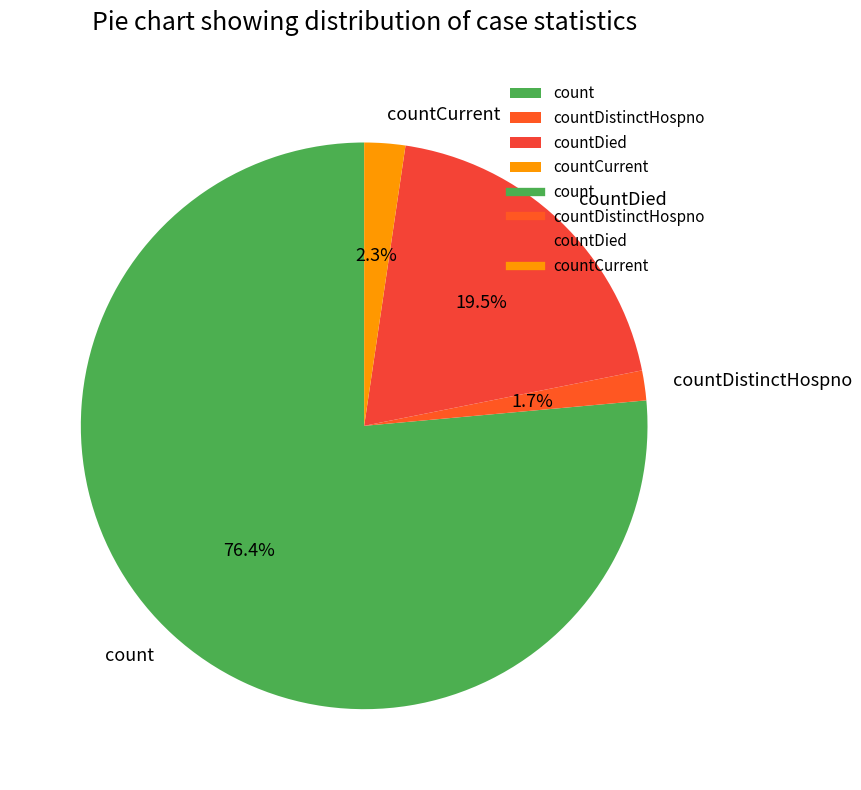

Which slice is the largest?

count